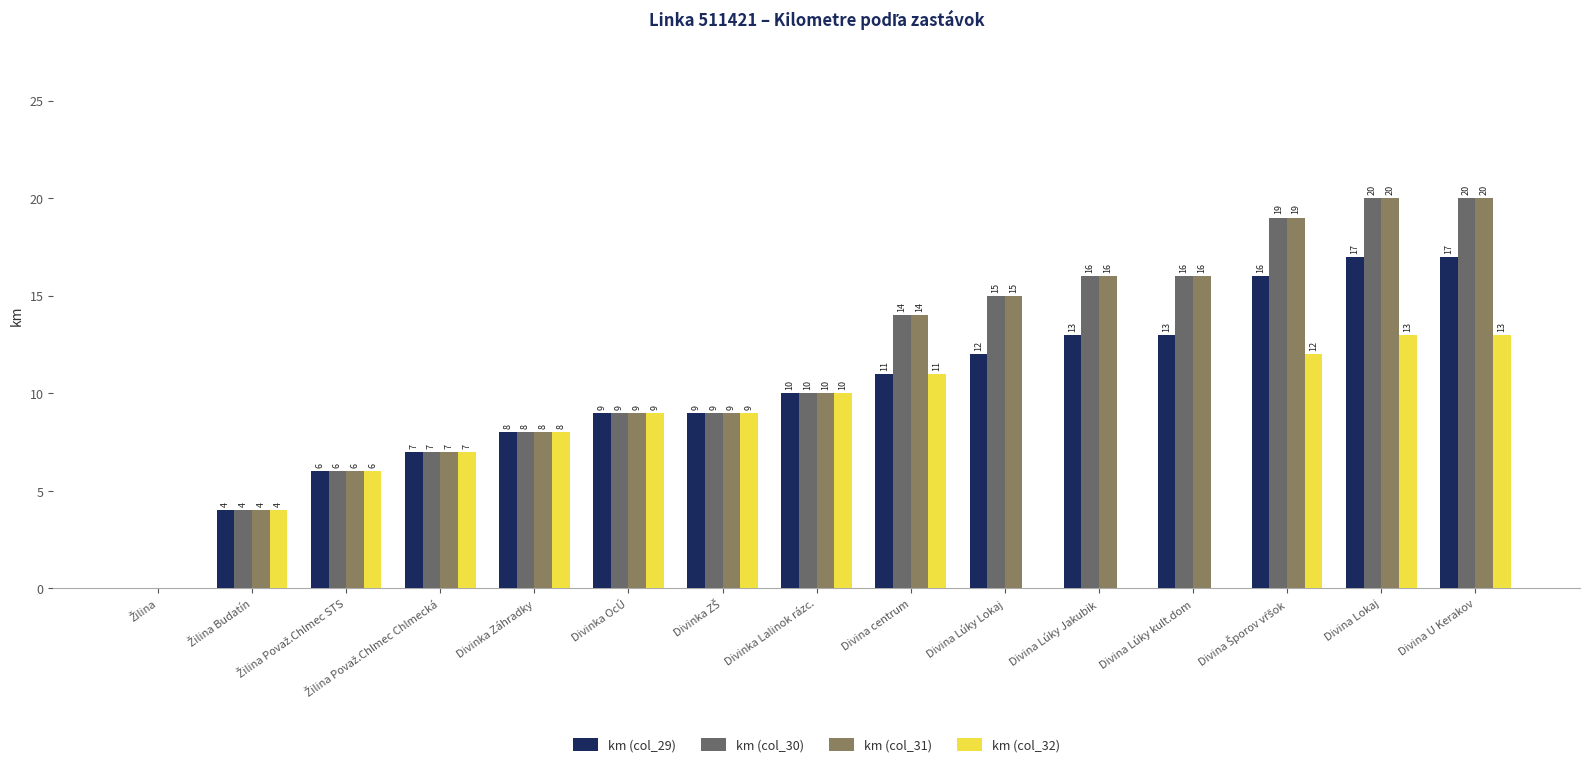

What is the difference between the km (col_29) values at Divina Šporov vŕšok and Divina U Kerakov?

1